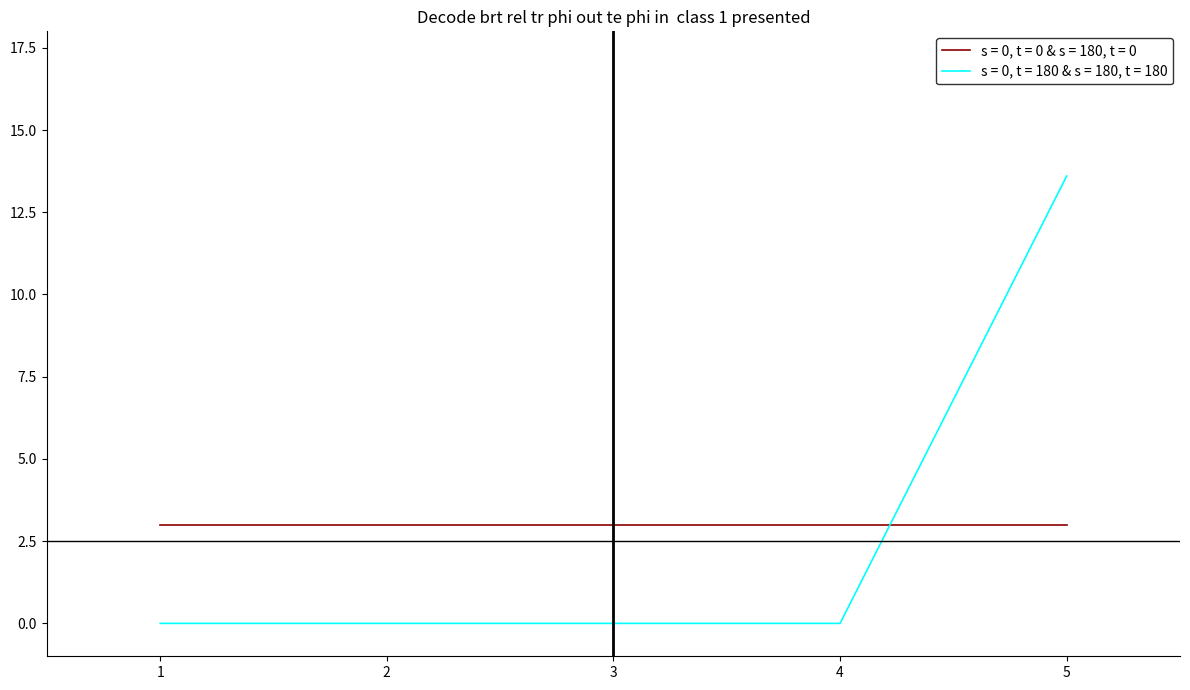

Is this an area chart (filled region under the line)?

No